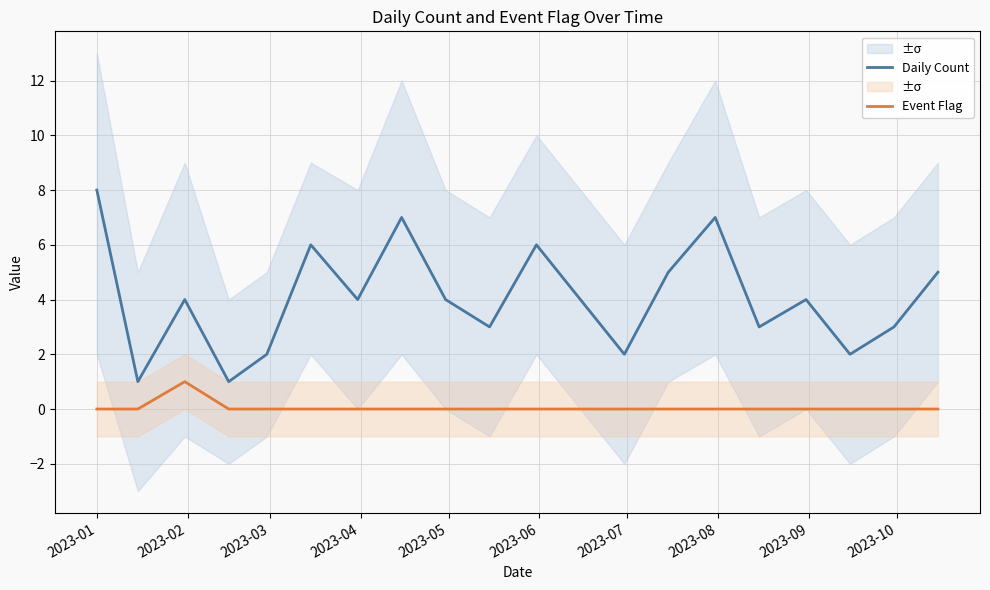

True or false: Event Flag has more than 1 points higher than both neighbors.

False